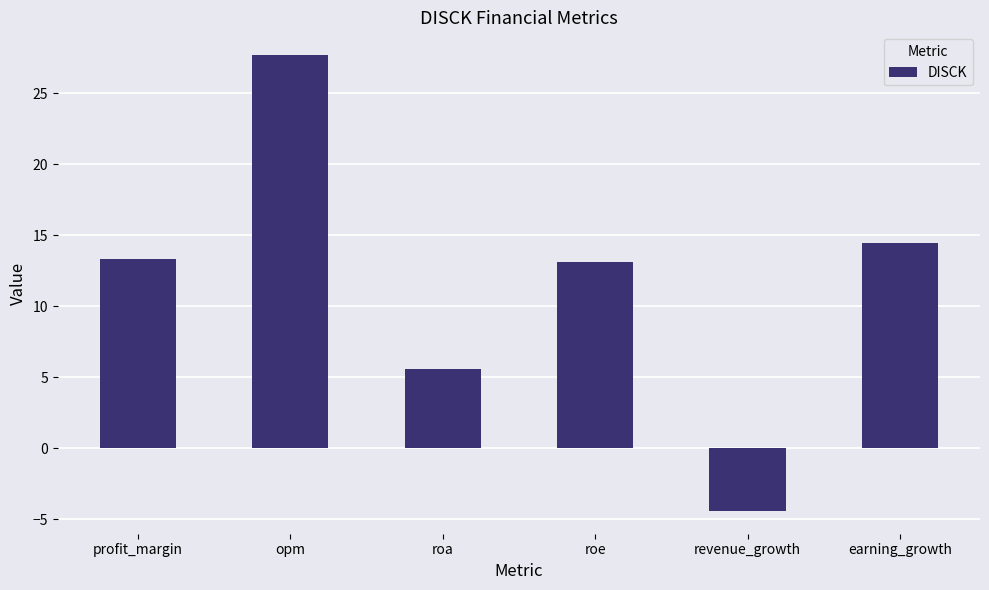

Reading left to right, transcribe all the data shown in this chart.

13.4	27.7	5.6	13.1	-4.4	14.5